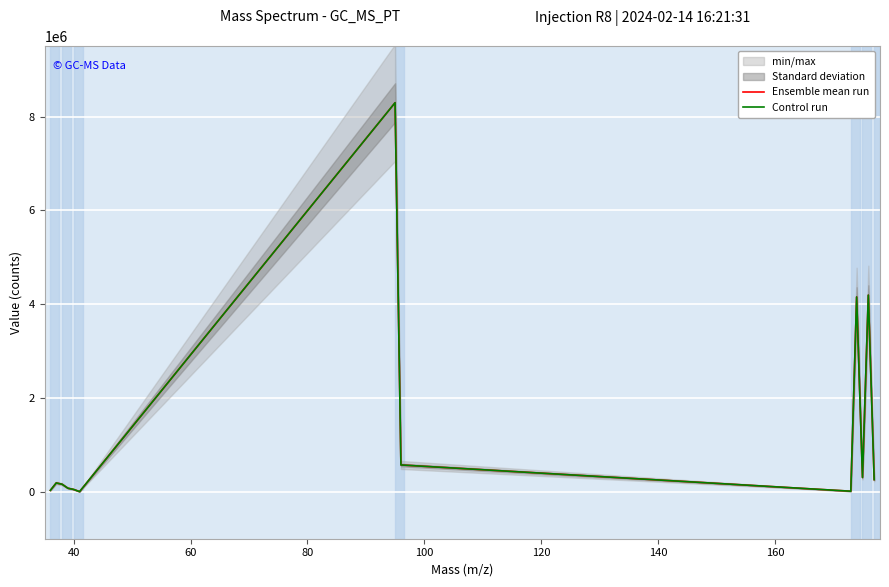

How many lines are shown in the chart?

2